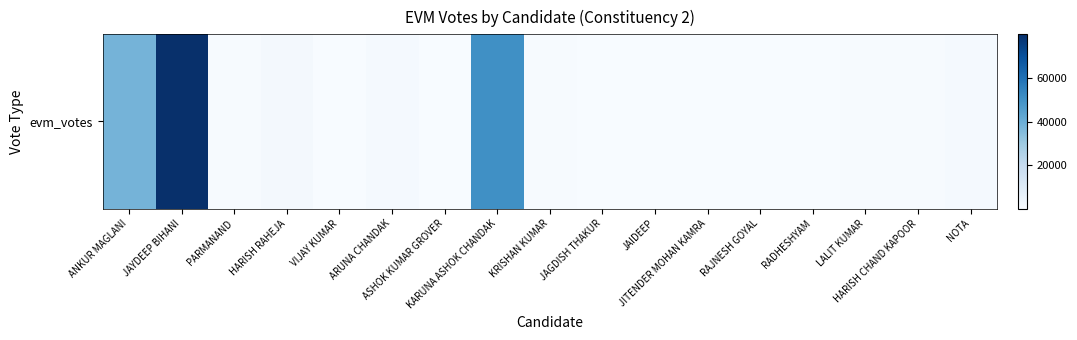

Which has a higher value, ANKUR MAGLANI or JAIDEEP?

ANKUR MAGLANI